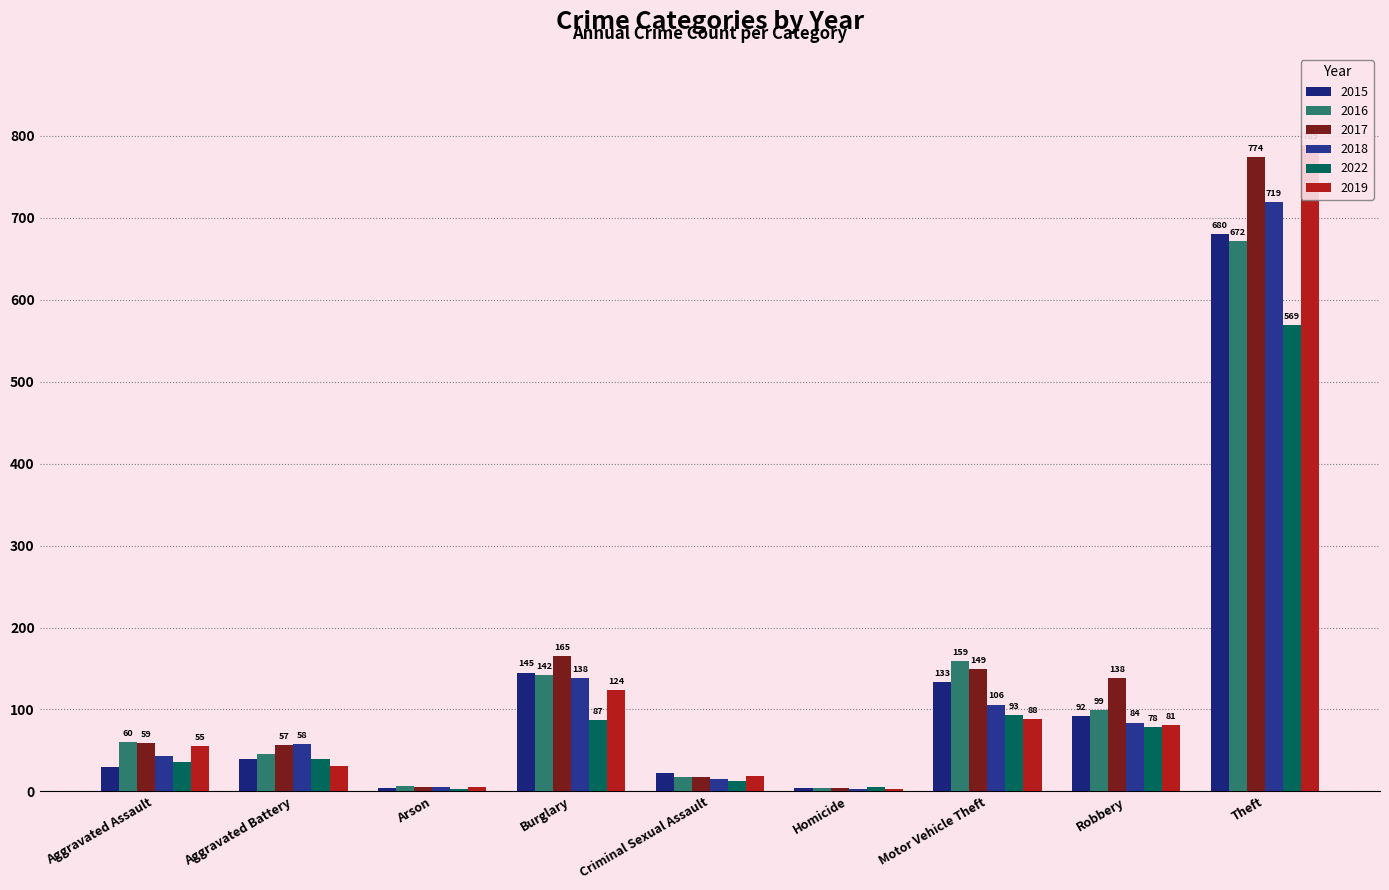

Which label corresponds to the smallest value in the chart?

Homicide